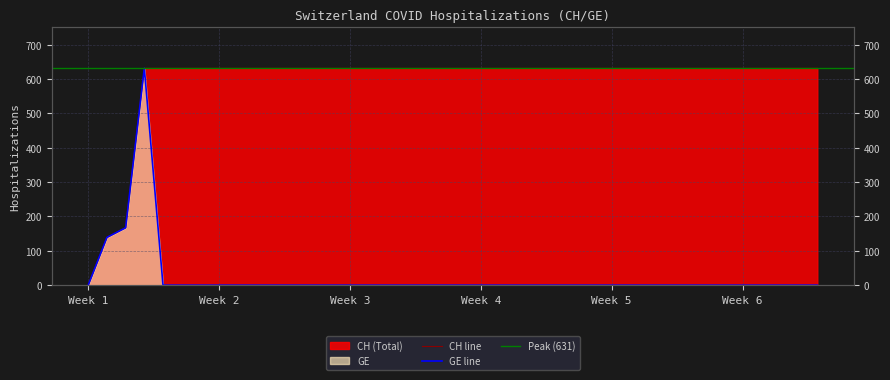

What is the average value of the CH series?

591